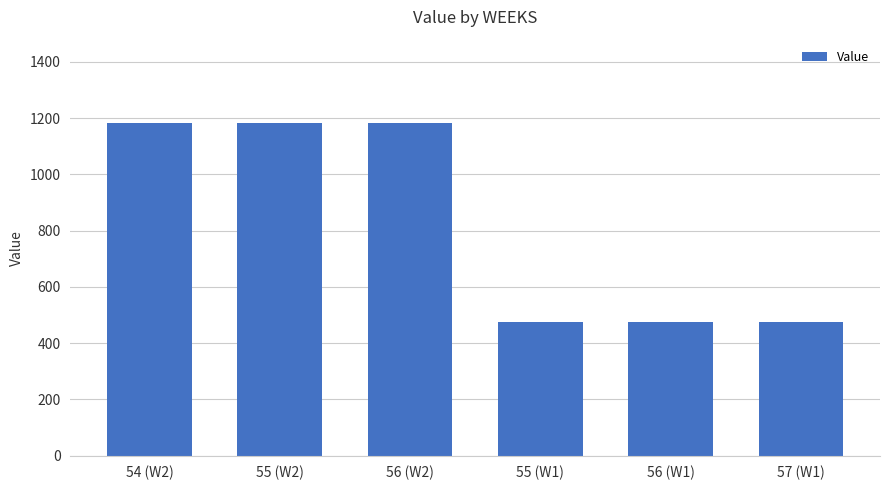

Reading left to right, transcribe all the data shown in this chart.

1183.2	1183.2	1183.2	474.1	474.1	474.1